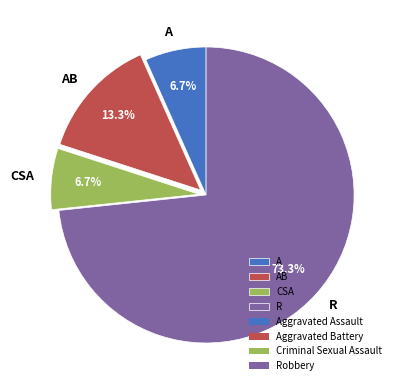

To the nearest percent, what is the average slice percentage?

25%